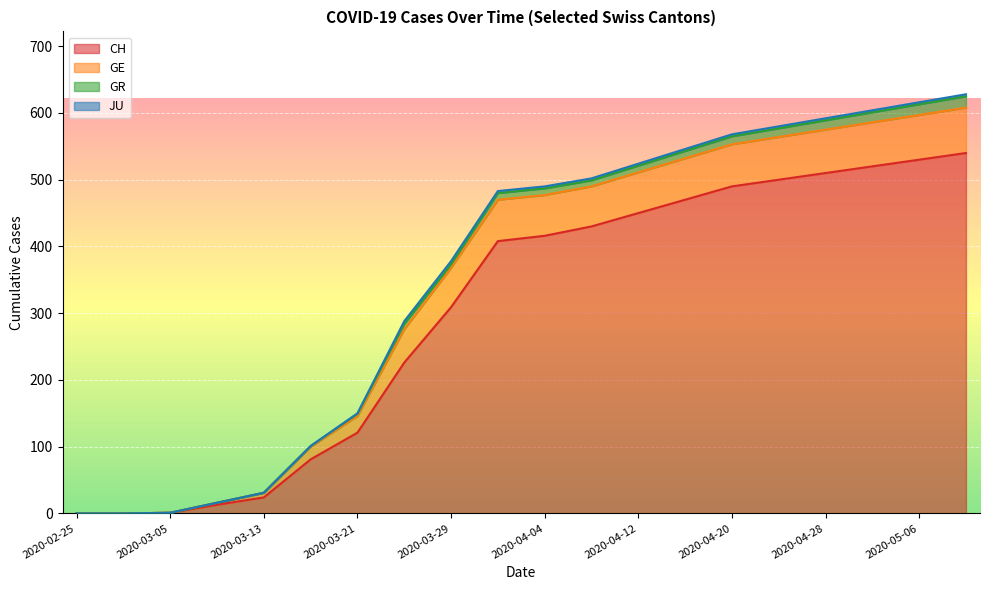

What is the maximum value for CH?

540